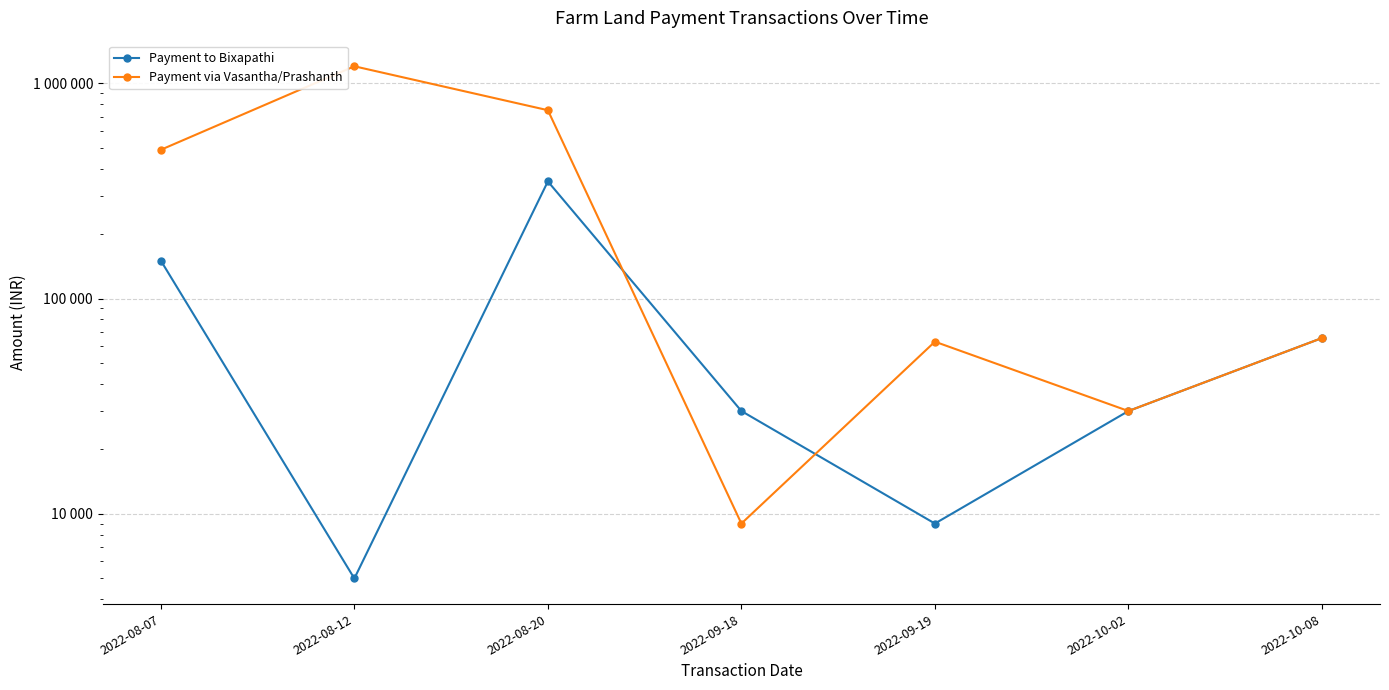

The Payment via Vasantha/Prashanth series shows 500474 at 2022-08-12. True or false?

False